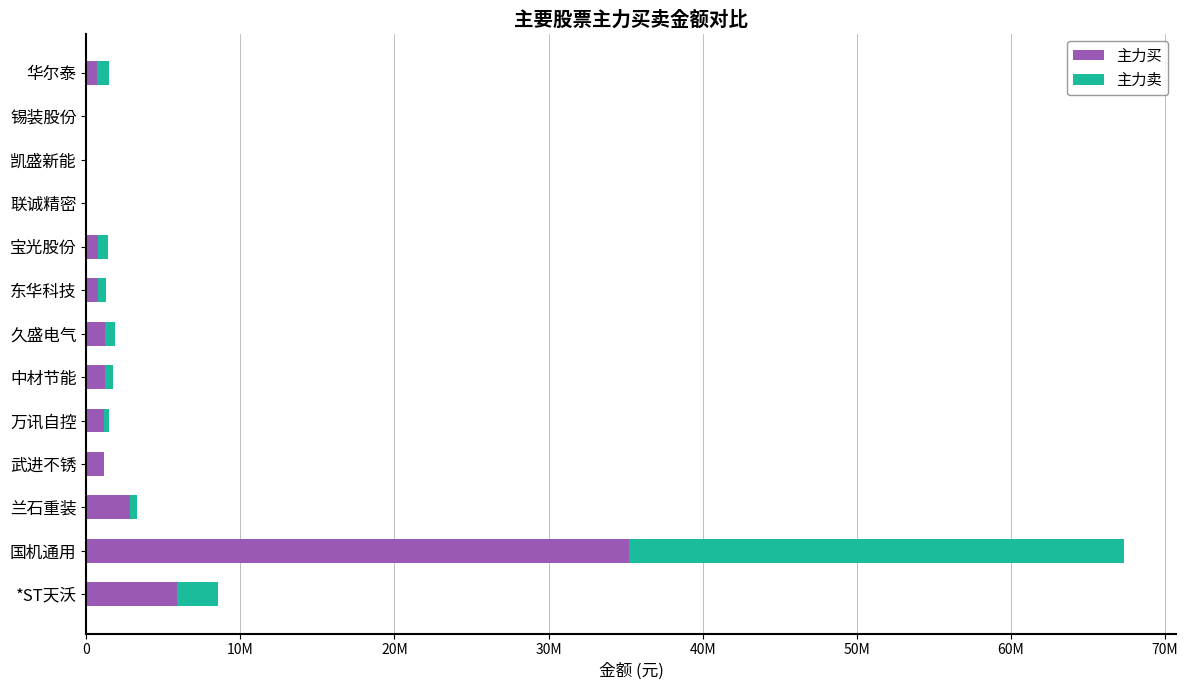

What are all the series names shown in the legend?

主力买, 主力卖